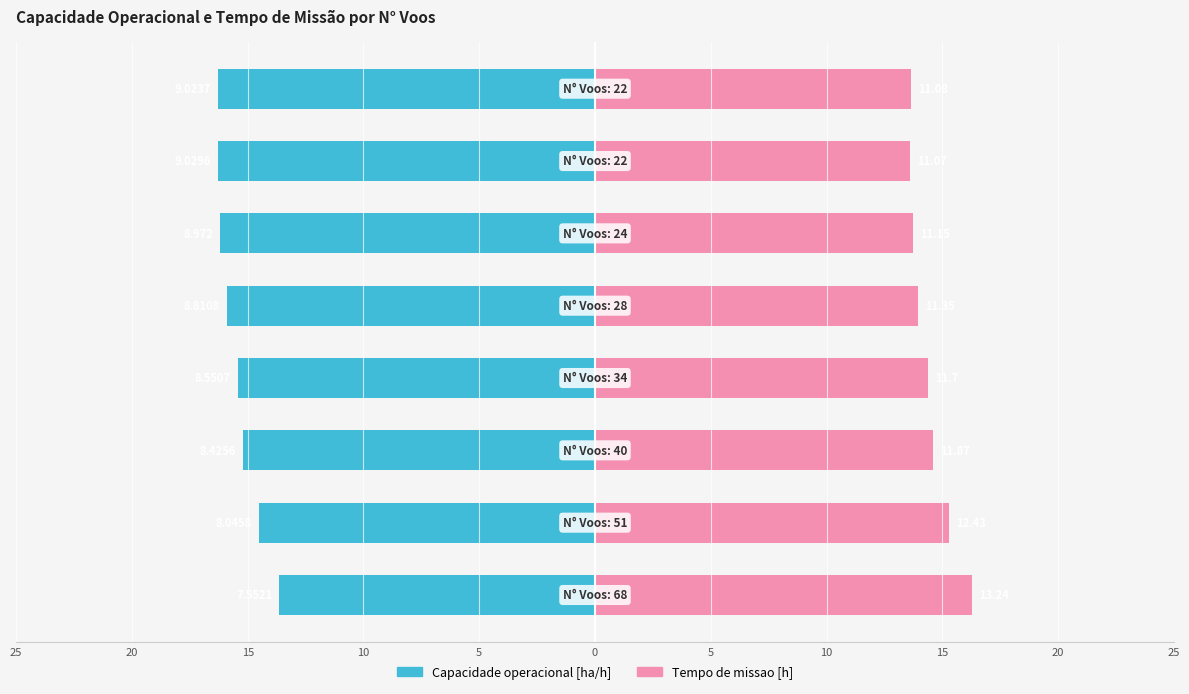

What is the maximum value shown in the chart?

16.3